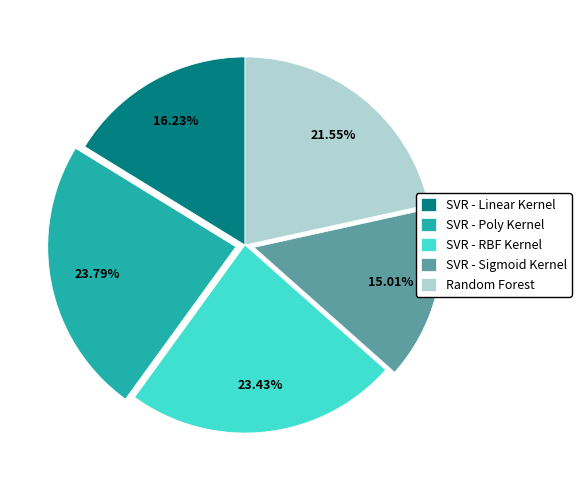

To the nearest percent, what is the difference between the largest and smallest slice percentages?

9%